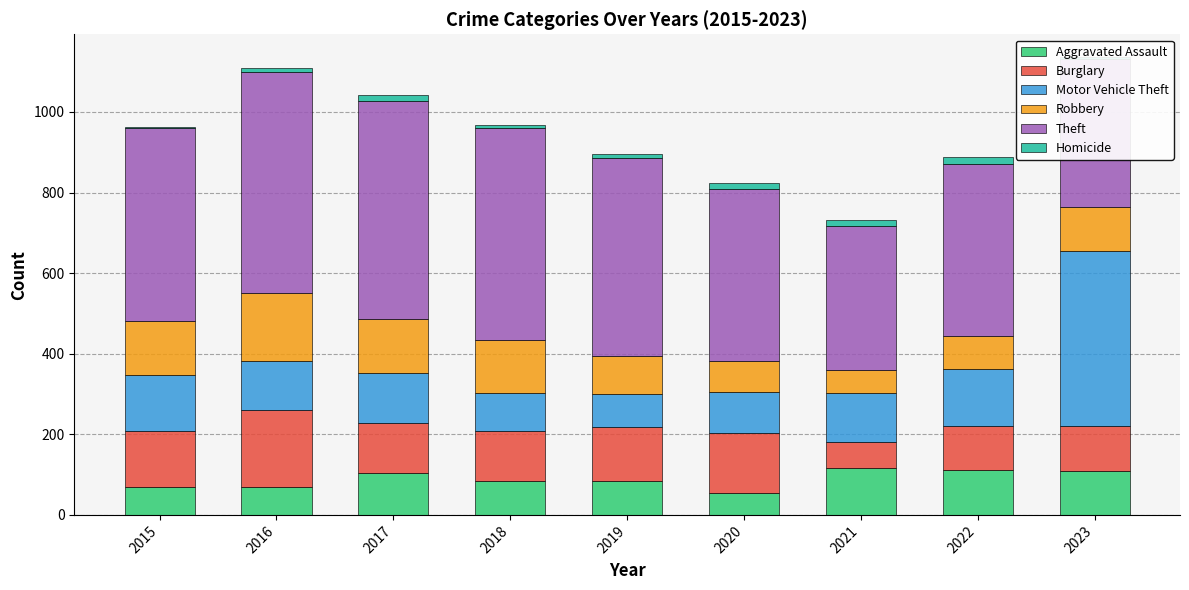

Are the bars horizontal?

No